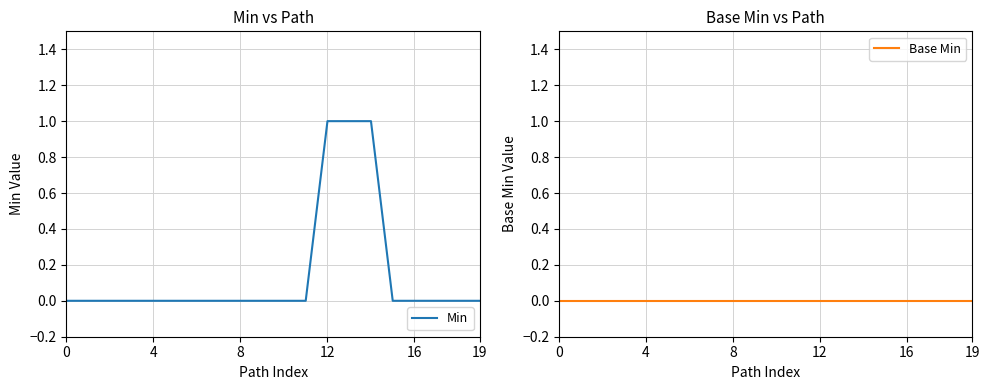

Is it true that Min equals 0 at 8?

True